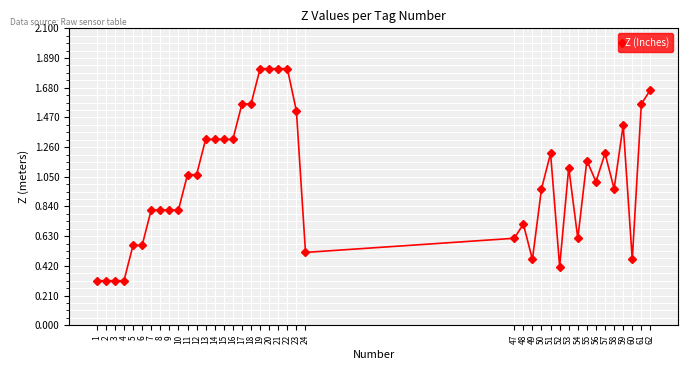

Approximately how many times larger is the value at 9 compared to 22?

0.4